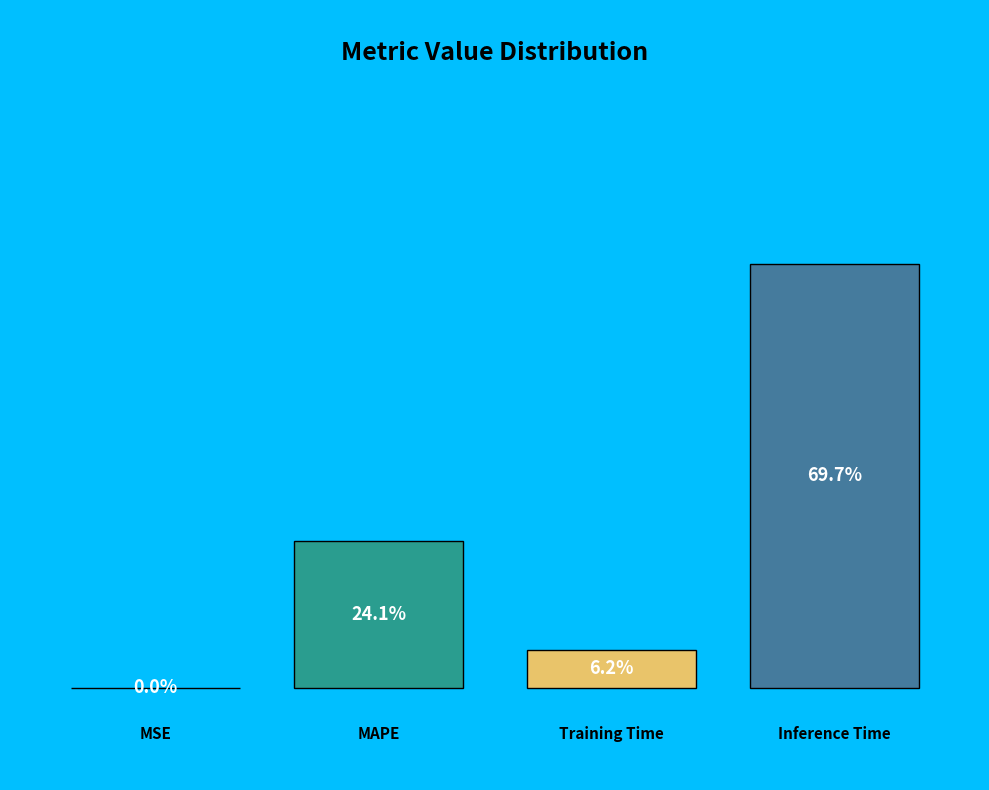

To the nearest percent, what portion does Training Time represent?

6%